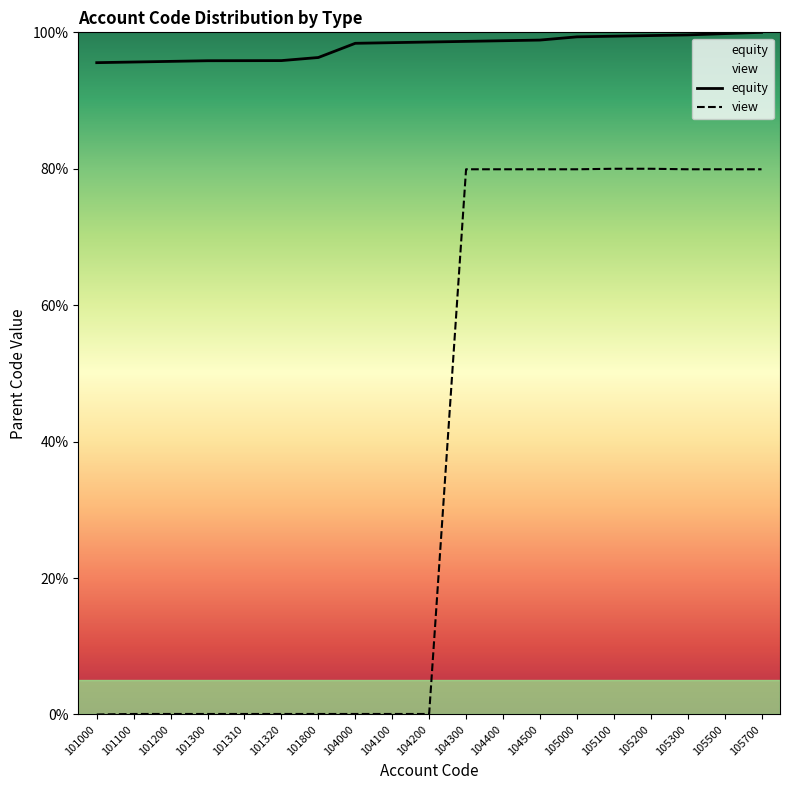

Which category has the lowest value across all series?

101000